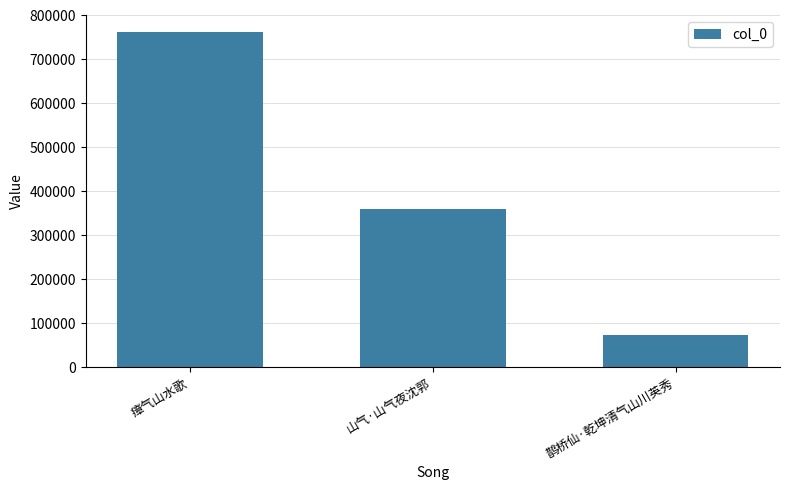

Reading right to left, what are all the values shown in this chart?

鹊桥仙·乾坤清气山川英秀=74258	山气·山气夜沈郭=359947	瘴气山水歌=762632